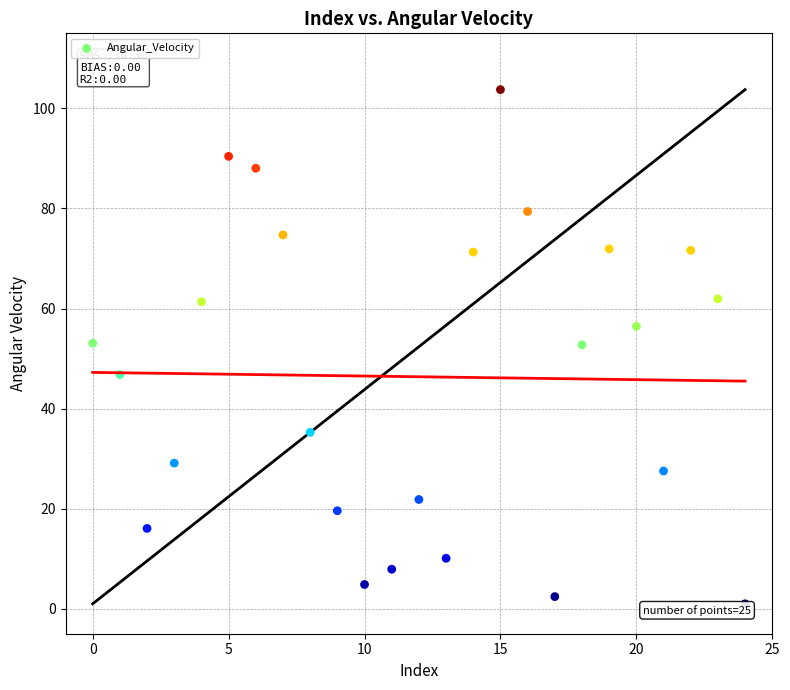

What is the range of Y values (max minus min)?

102.8